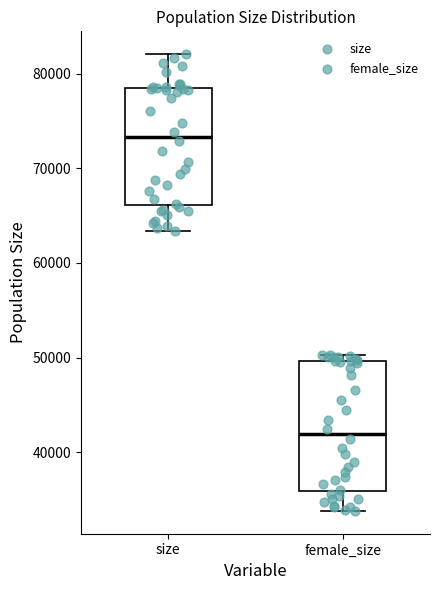

Reading left to right, transcribe this box plot: for each box, give where its median line is, the range the box spans, and where its two whiskers end, as read against the y-axis. The values are not printed on the chart, so give them approximately, as read against the axis.

size: median 73000, box 66000 to 78000, whiskers 63000 to 82000
female_size: median 42000, box 36000 to 50000, whiskers 34000 to 50000 (just above the box's upper edge)